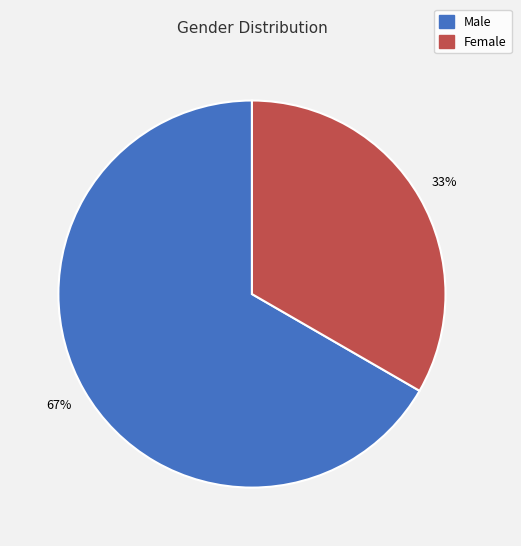

How many slices are in this pie chart?

2